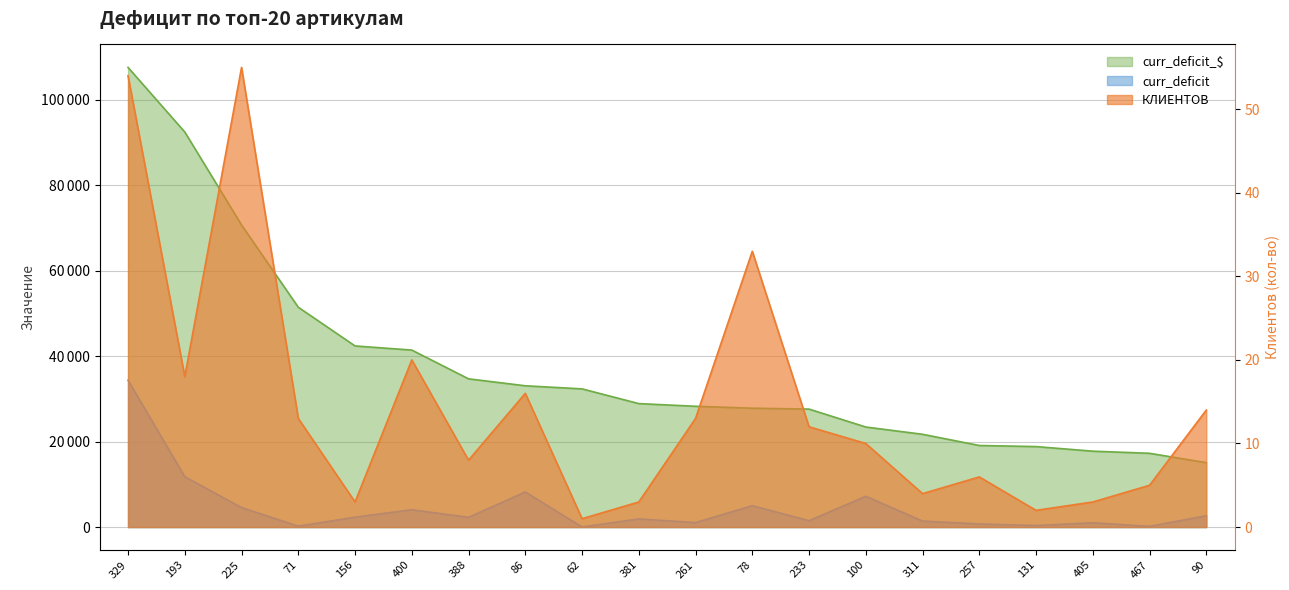

What is the difference between the curr_deficit values at 100 and 86?

1000.0